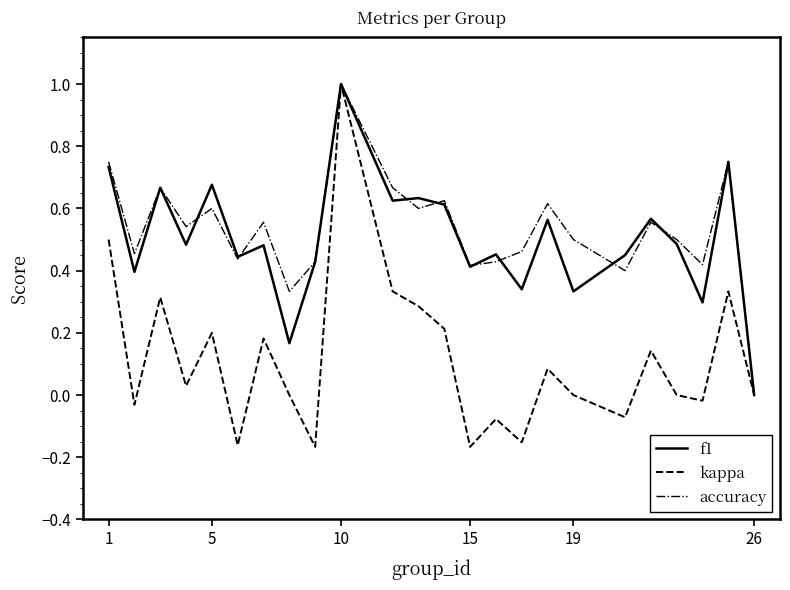

Which series has the largest range (max minus min)?

kappa